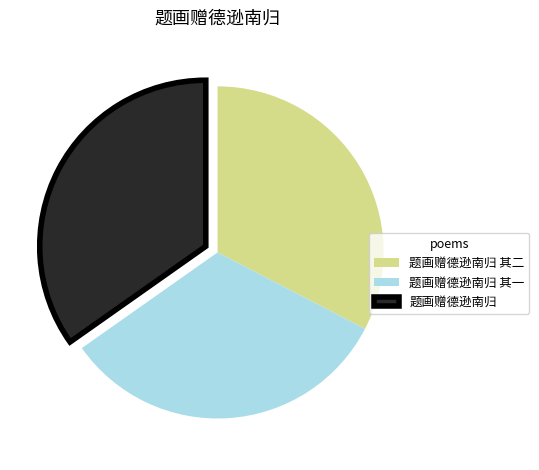

Does any single category account for the majority?

No